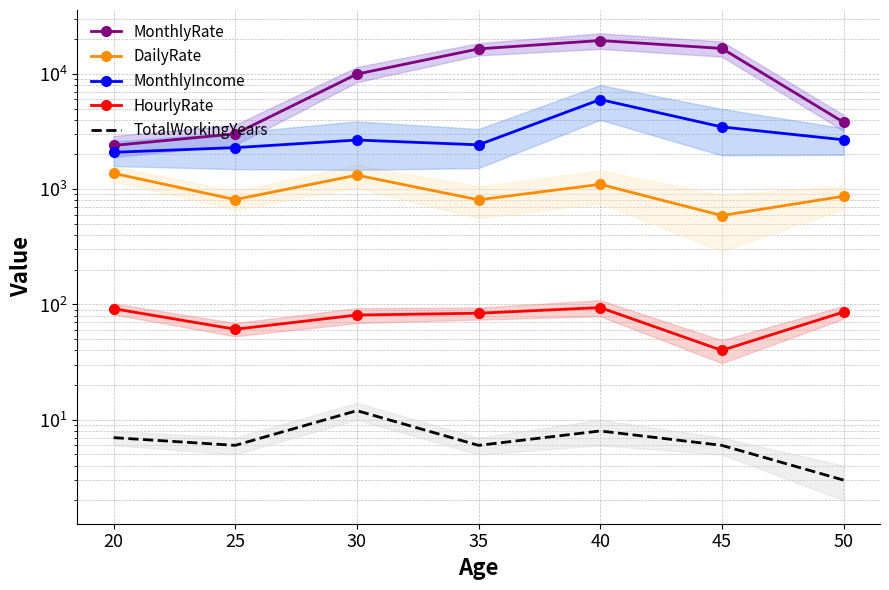

At which label is MonthlyRate closest to 10937?

30